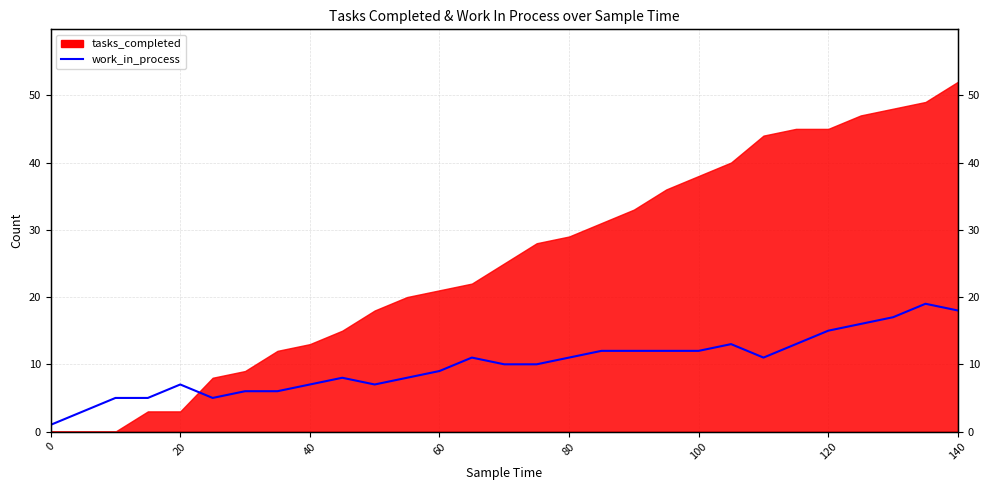

The chart shows a value of 28 at 27. True or false?

False